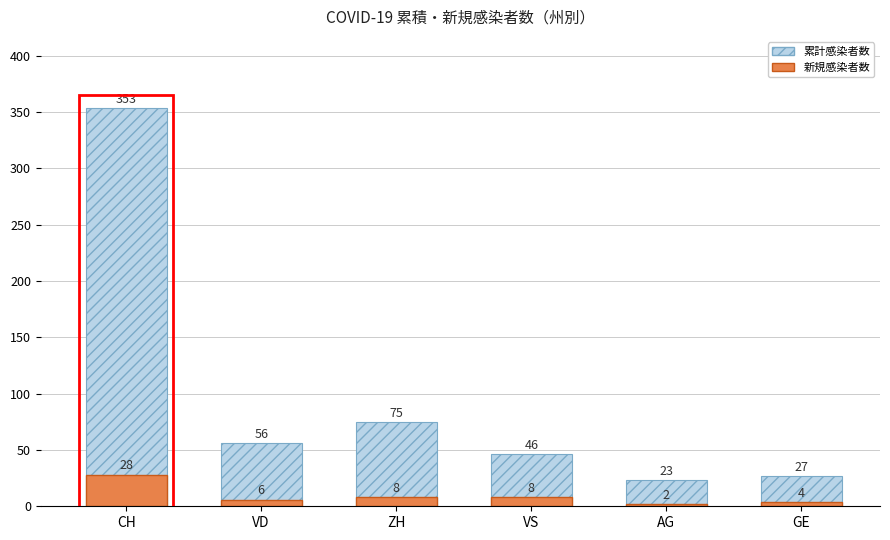

At which category is the sum across all series the highest?

CH